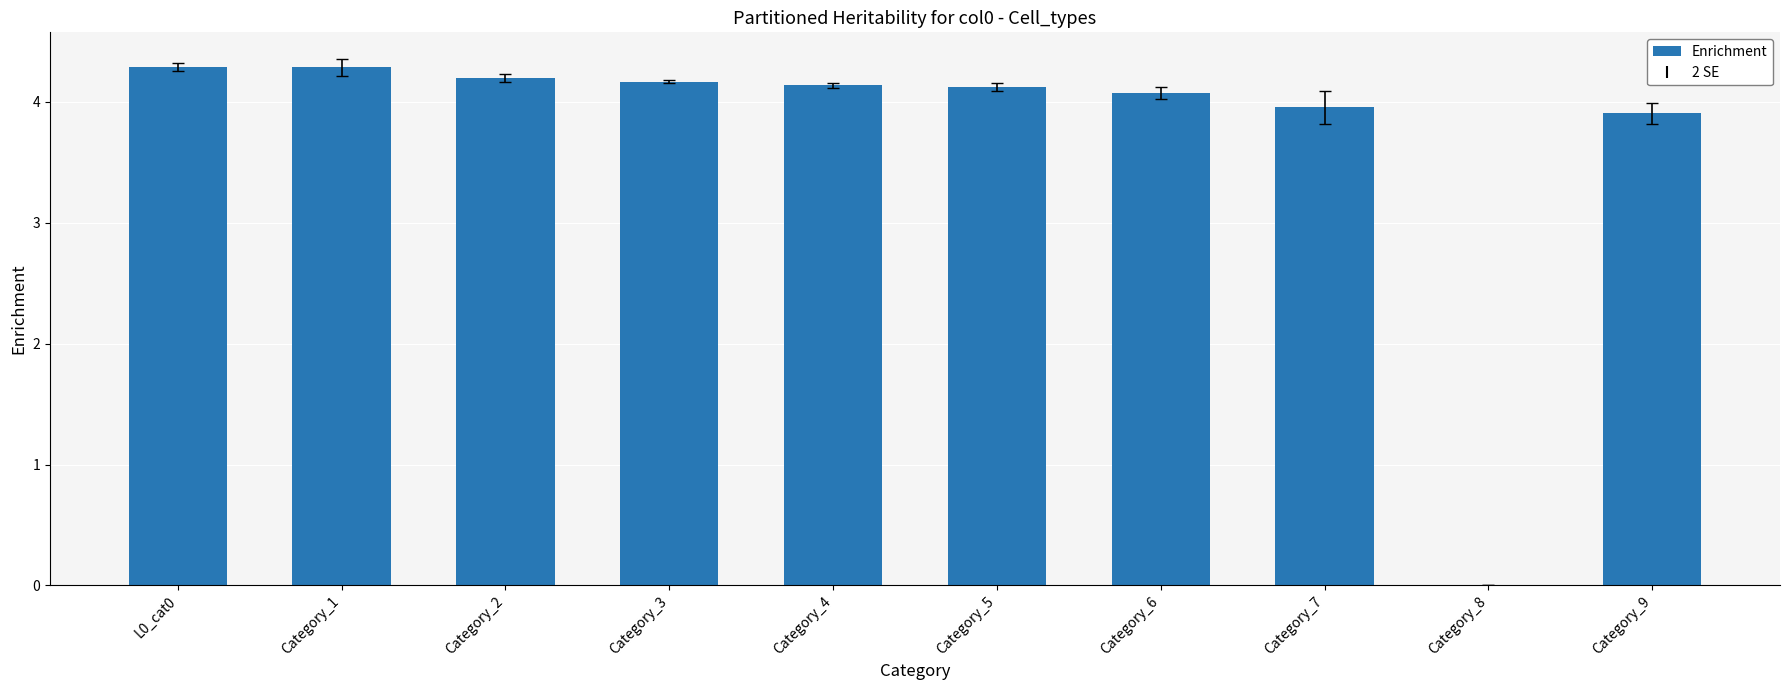

Between Category_4 and Category_1, which is larger?

Category_1